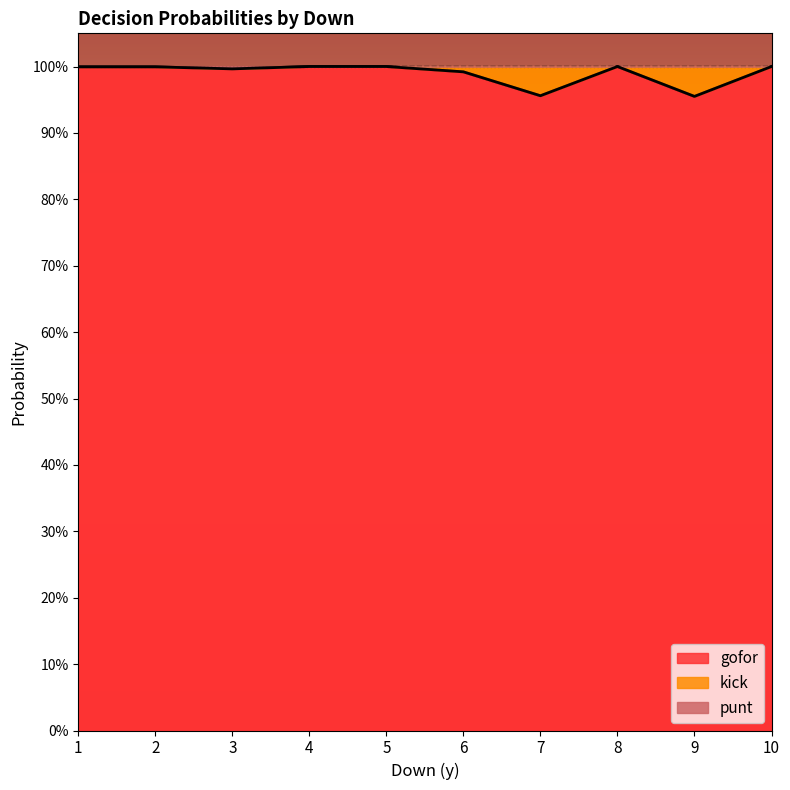

Between 6 and 9, which series saw the biggest shift?

gofor